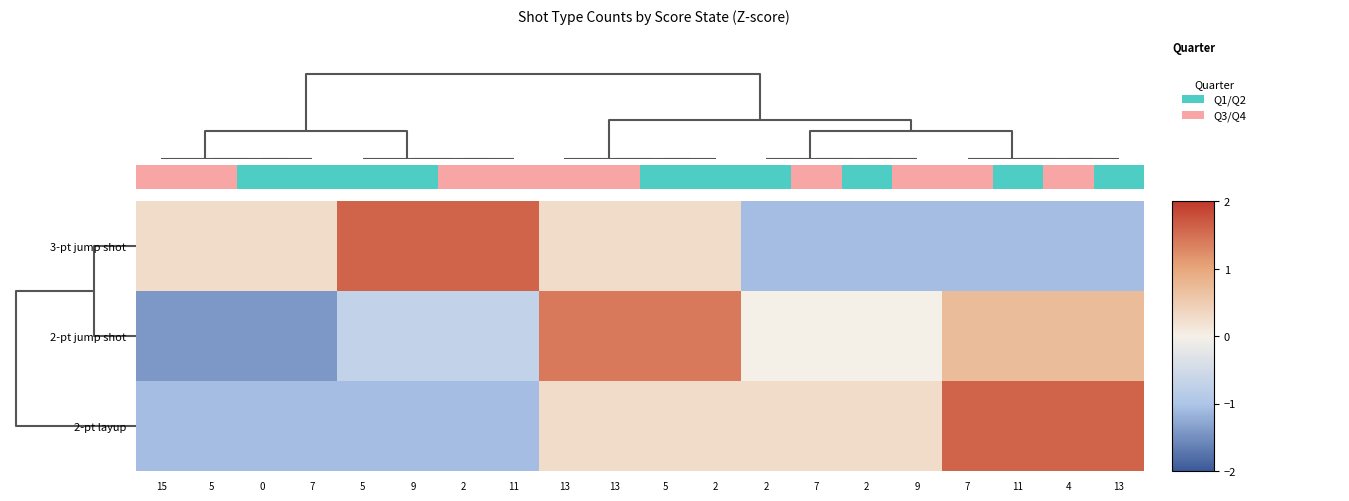

Reading left to right, transcribe all the data shown in this chart.

3-pt jump shot: 15=0.3	5=0.3	0=0.3	7=0.3	5=1.6	9=1.6	2=1.6	11=1.6	13=0.3	13=0.3	5=0.3	2=0.3	2=-1.1	7=-1.1	2=-1.1	9=-1.1	7=-1.1	11=-1.1	4=-1.1	13=-1.1
2-pt jump shot: 15=-1.4	5=-1.4	0=-1.4	7=-1.4	5=-0.7	9=-0.7	2=-0.7	11=-0.7	13=1.4	13=1.4	5=1.4	2=1.4	2=0.0	7=0.0	2=0.0	9=0.0	7=0.7	11=0.7	4=0.7	13=0.7
2-pt layup: 15=-1.1	5=-1.1	0=-1.1	7=-1.1	5=-1.1	9=-1.1	2=-1.1	11=-1.1	13=0.3	13=0.3	5=0.3	2=0.3	2=0.3	7=0.3	2=0.3	9=0.3	7=1.6	11=1.6	4=1.6	13=1.6